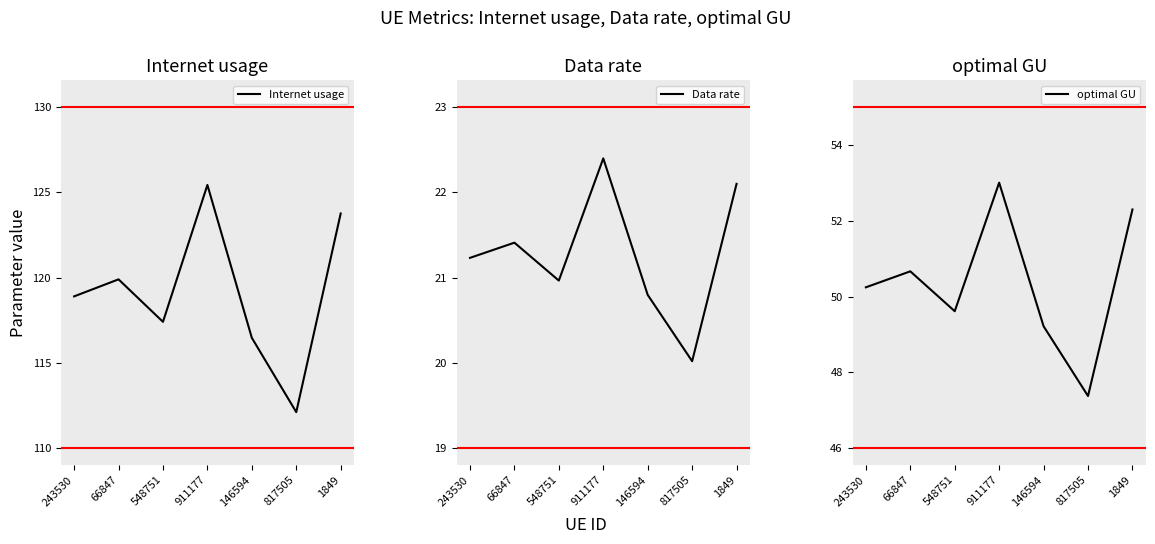

True or false: Data rate has more than 0 points higher than both neighbors.

True